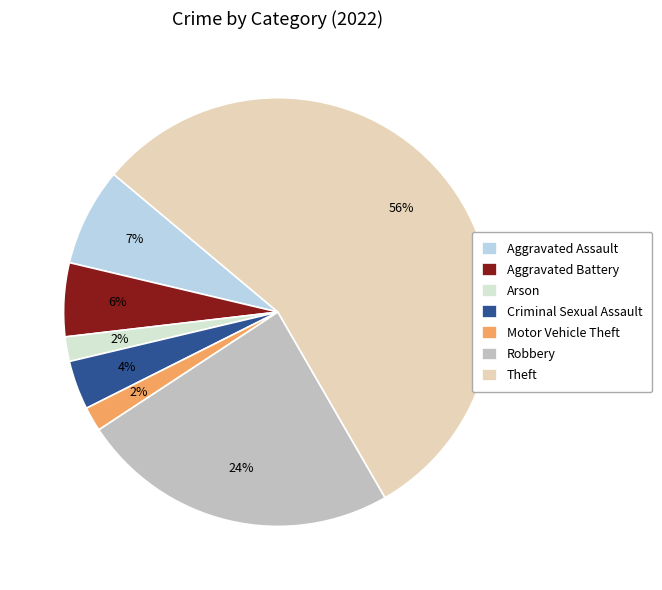

Count the number of slices in the pie.

7